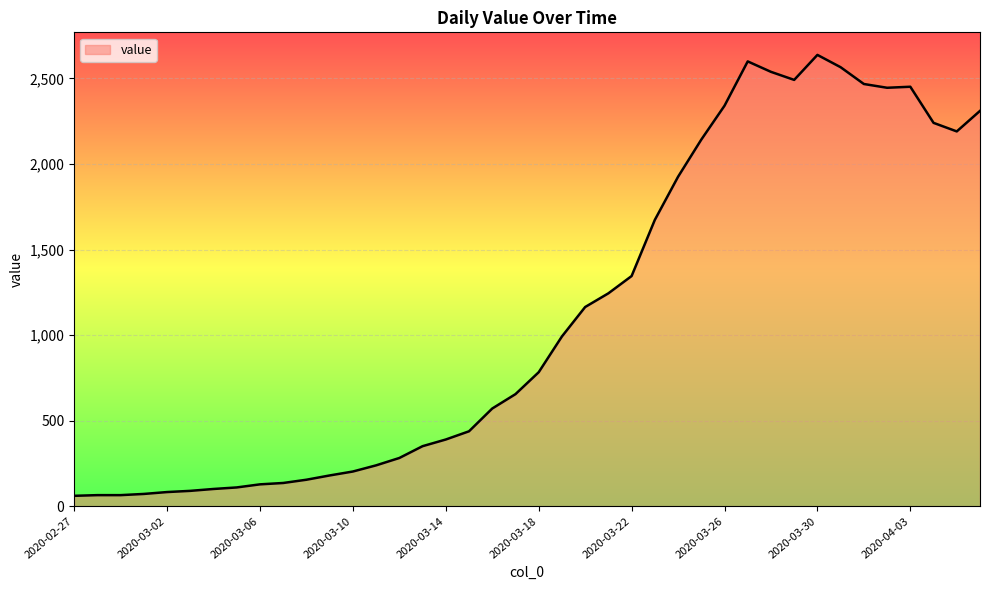

What is the smallest value displayed?

61